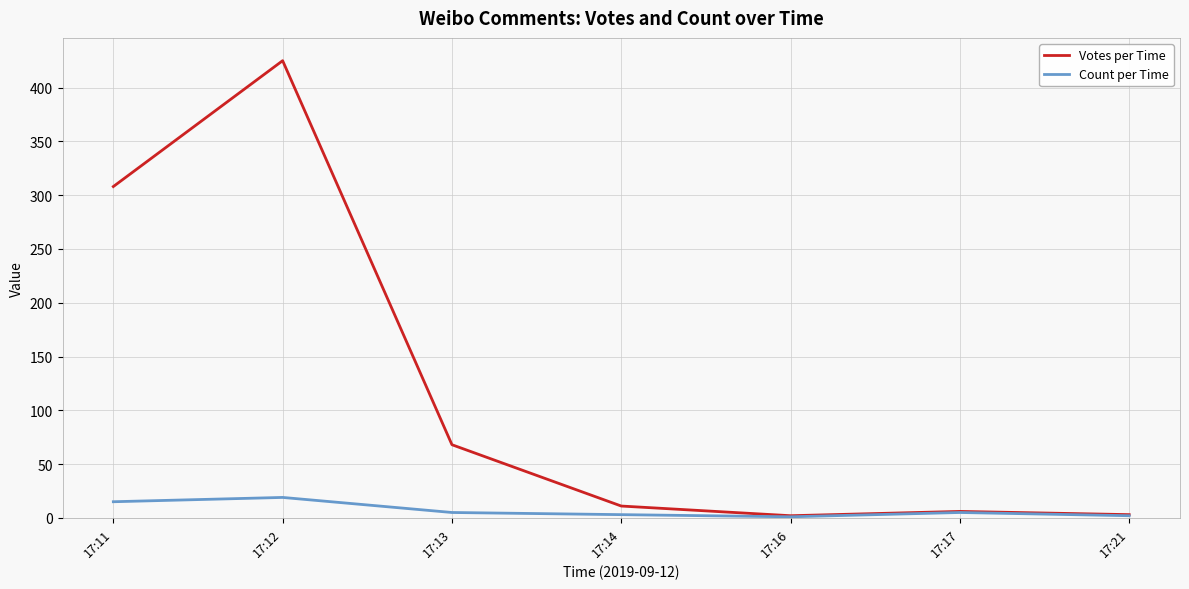

Which series has the largest range (max minus min)?

Votes per Time